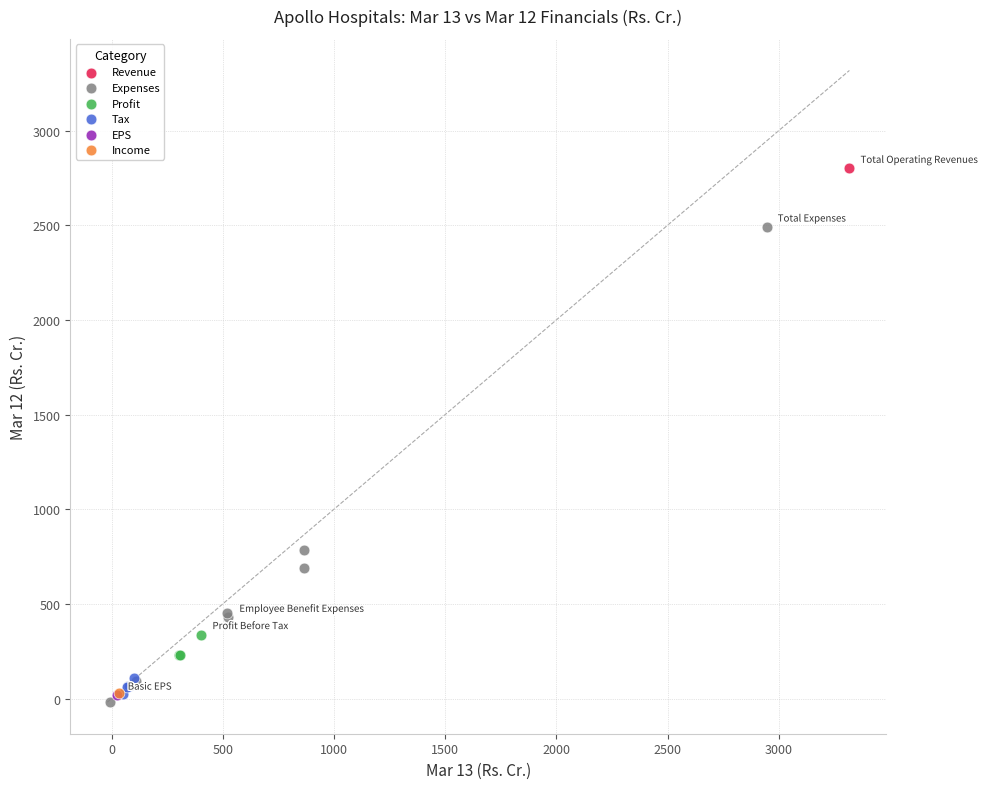

What are all the series names shown in the legend?

Revenue, Expenses, Profit, Tax, EPS, Income